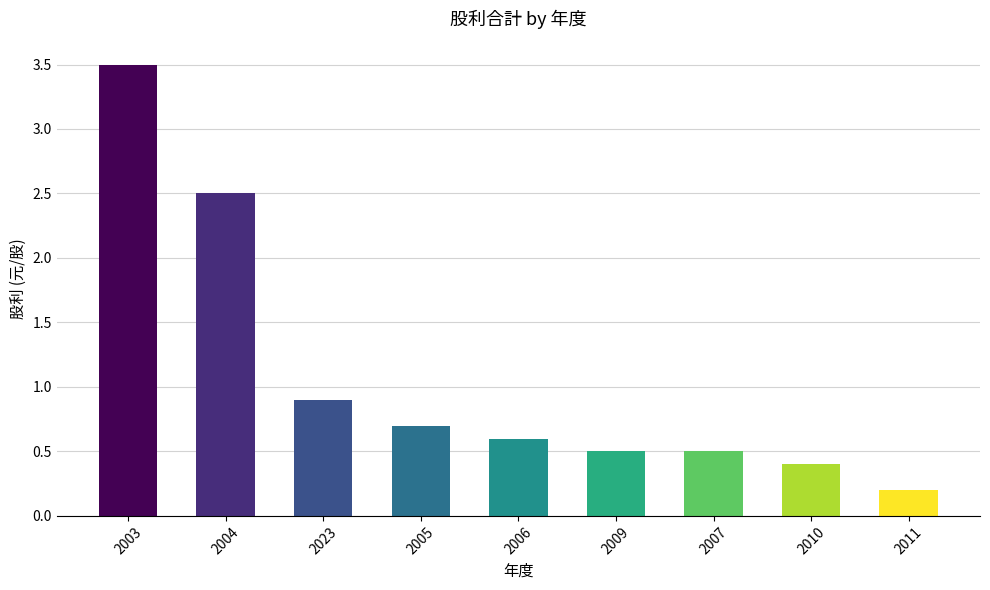

The value at 2004 is 3.6. True or false?

False